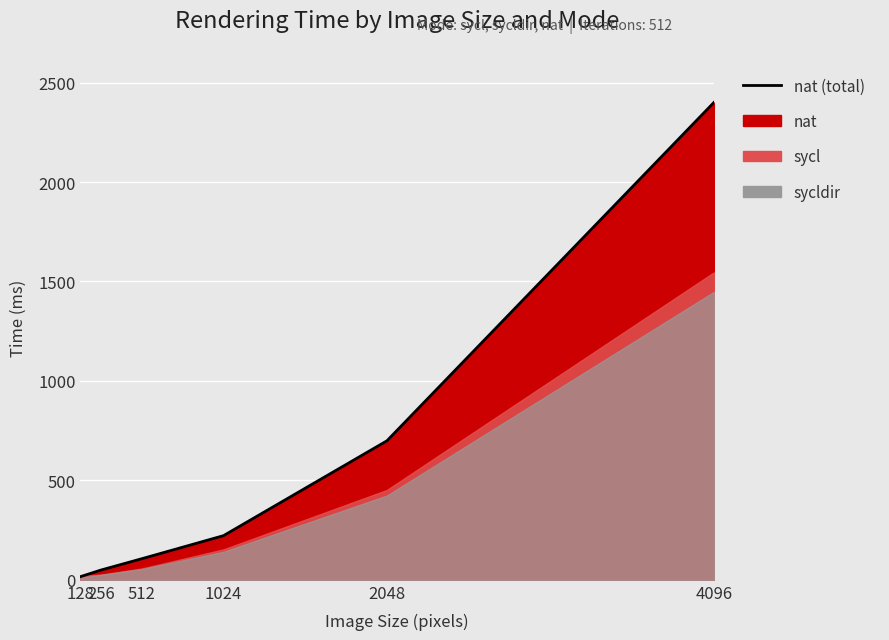

What is the difference between the second highest and second lowest values?

650